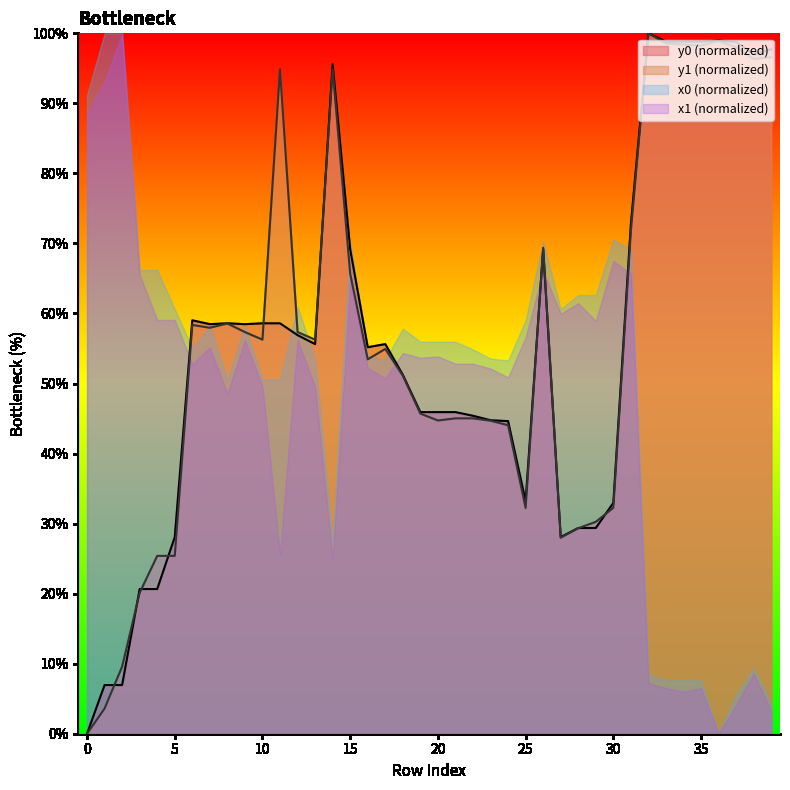

Reading left to right, extract all data points from this chart.

y0: 0.0	7.0	7.0	20.7	20.7	28.1	59.0	58.5	58.6	58.5	58.6	58.6	56.9	55.6	95.6	69.2	55.2	55.6	51.2	45.9	45.9	45.9	45.4	44.8	44.6	33.2	69.2	28.1	29.4	29.4	33.0	72.7	100.0	98.8	98.8	98.8	99.0	98.8	97.0	97.7
y1: 0.0	3.6	9.6	20.1	25.4	25.4	58.4	58.0	58.6	57.3	56.3	94.9	57.3	56.3	94.9	65.7	53.5	54.9	51.1	45.7	44.7	45.0	45.0	44.7	44.0	32.2	69.4	28.0	29.3	30.3	32.3	71.8	100.0	98.5	98.4	98.2	98.9	98.0	96.3	96.6